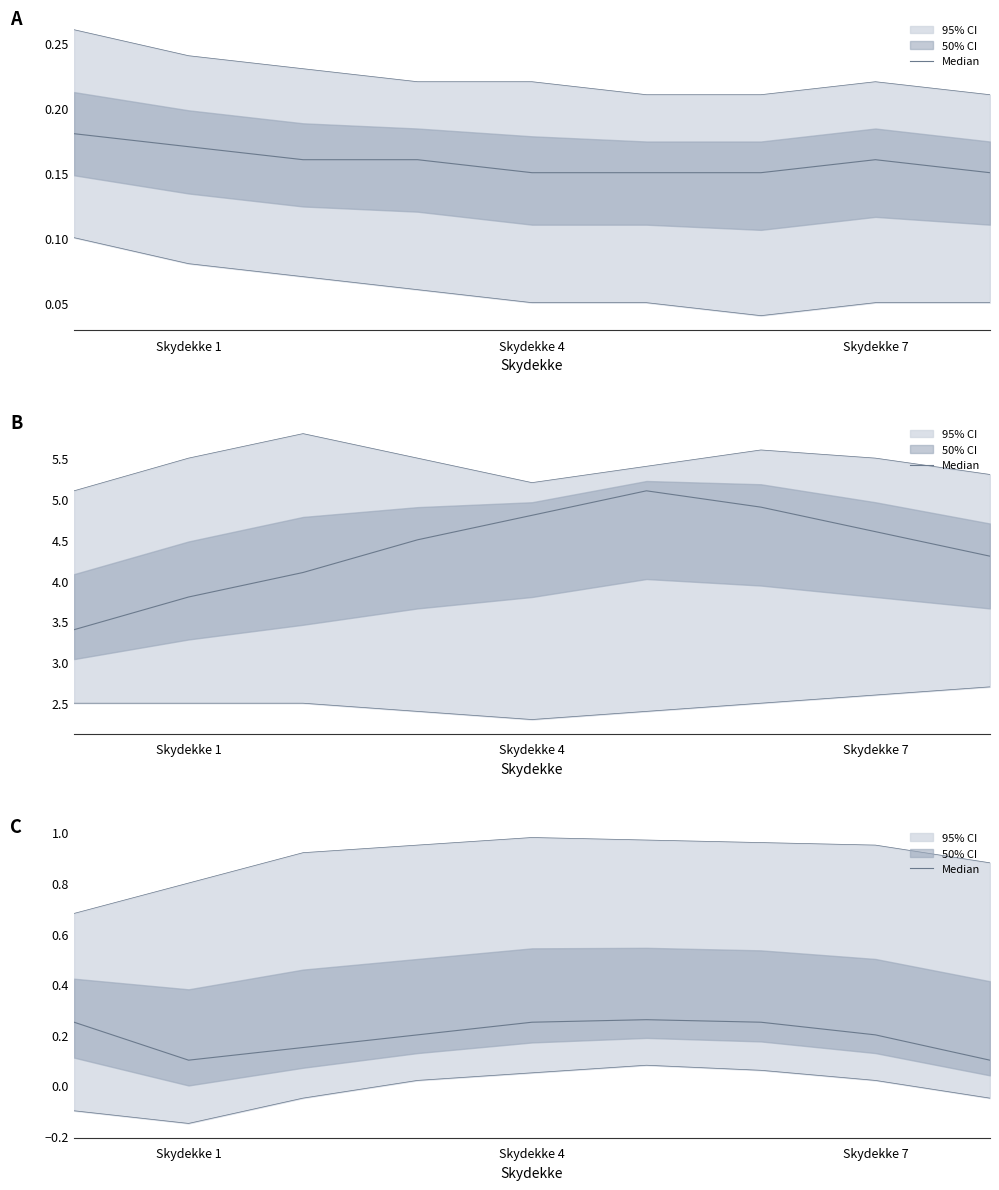

Which category has the highest value across all series?

5